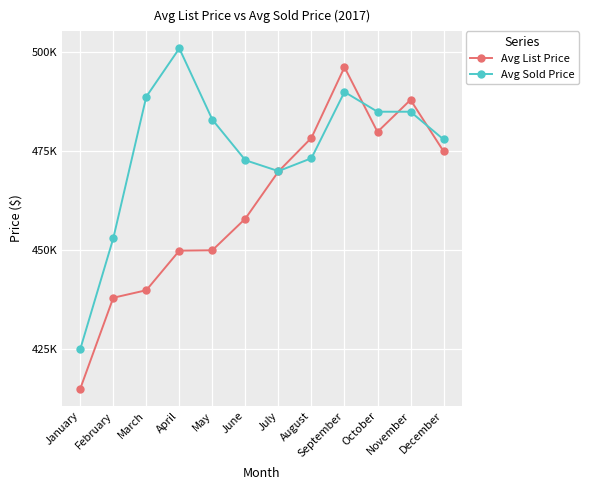

What is the spread (max minus min) of values at December?

3000